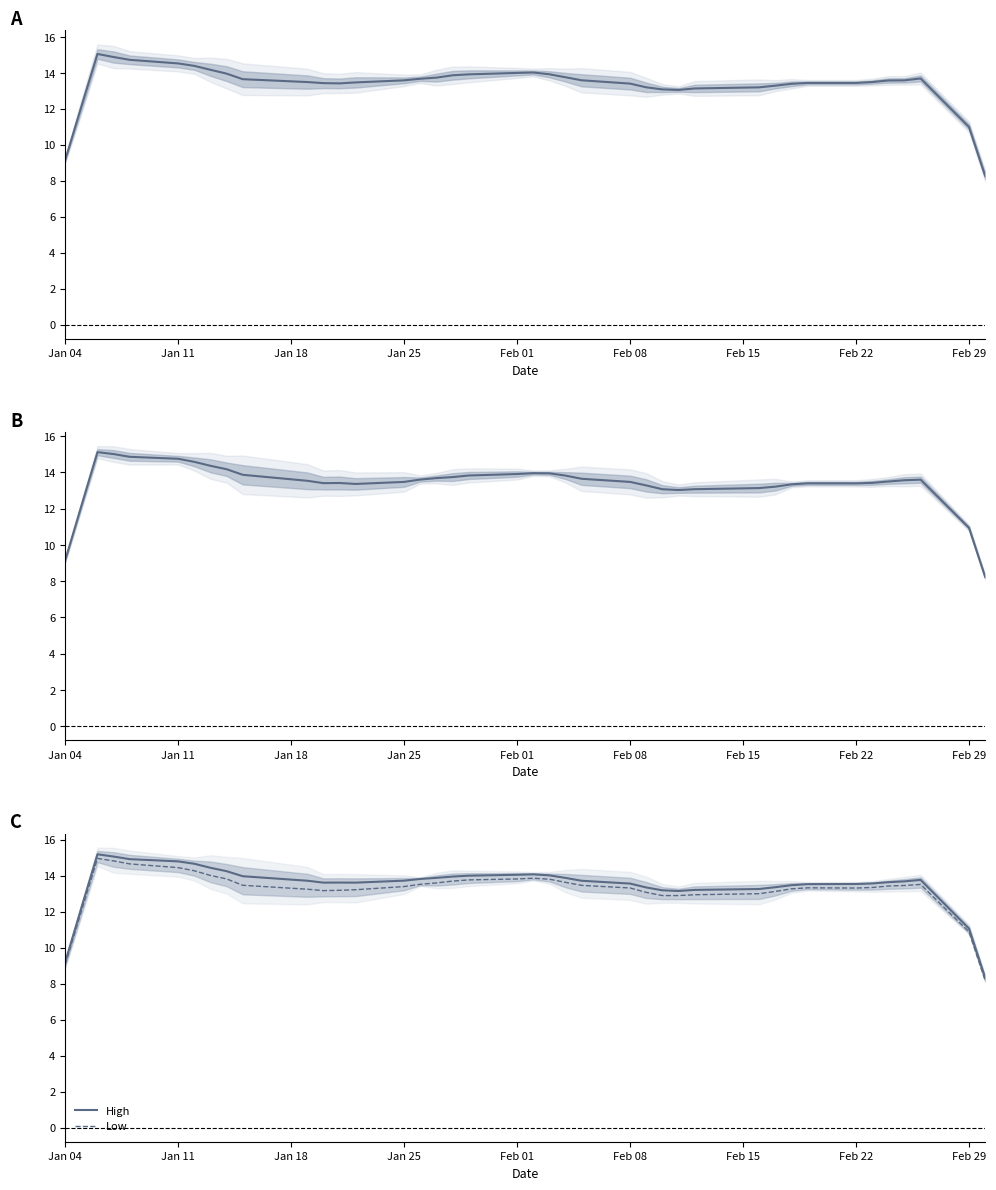

Reading left to right, transcribe all the data shown in this chart.

Close: 9.2	12.1	15.0	14.9	14.7	14.5	14.4	14.2	14.0	13.6	13.5	13.4	13.4	13.5	13.6	13.7	13.7	13.9	13.9	14.0	14.0	13.9	13.8	13.6	13.4	13.2	13.1	13.0	13.1	13.2	13.3	13.4	13.4	13.4	13.5	13.6	13.6	13.7	11.0	8.3
Open: 9.1	12.1	15.1	15.0	14.9	14.7	14.6	14.4	14.2	13.9	13.5	13.4	13.4	13.4	13.5	13.6	13.7	13.7	13.8	13.9	14.0	13.9	13.8	13.6	13.5	13.3	13.1	13.0	13.1	13.1	13.2	13.3	13.4	13.4	13.4	13.5	13.6	13.6	10.9	8.2
High: 9.2	12.2	15.2	15.1	14.9	14.8	14.7	14.4	14.2	14.0	13.7	13.6	13.6	13.6	13.7	13.8	13.9	13.9	14.0	14.0	14.1	14.0	13.9	13.7	13.6	13.3	13.2	13.1	13.2	13.3	13.4	13.5	13.5	13.5	13.6	13.6	13.7	13.8	11.1	8.3
Low: 9.1	12.0	15.0	14.8	14.6	14.4	14.3	14.0	13.8	13.5	13.2	13.2	13.2	13.2	13.4	13.5	13.6	13.7	13.8	13.8	13.9	13.8	13.6	13.5	13.3	13.1	12.9	12.9	12.9	13.0	13.1	13.3	13.3	13.3	13.3	13.4	13.5	13.5	10.9	8.2